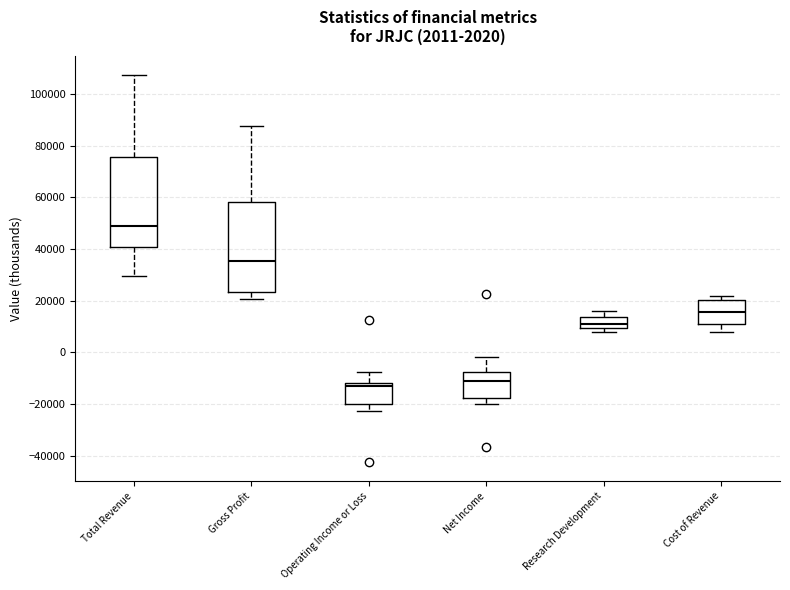

Which box's median line is the lowest?

Operating Income or Loss